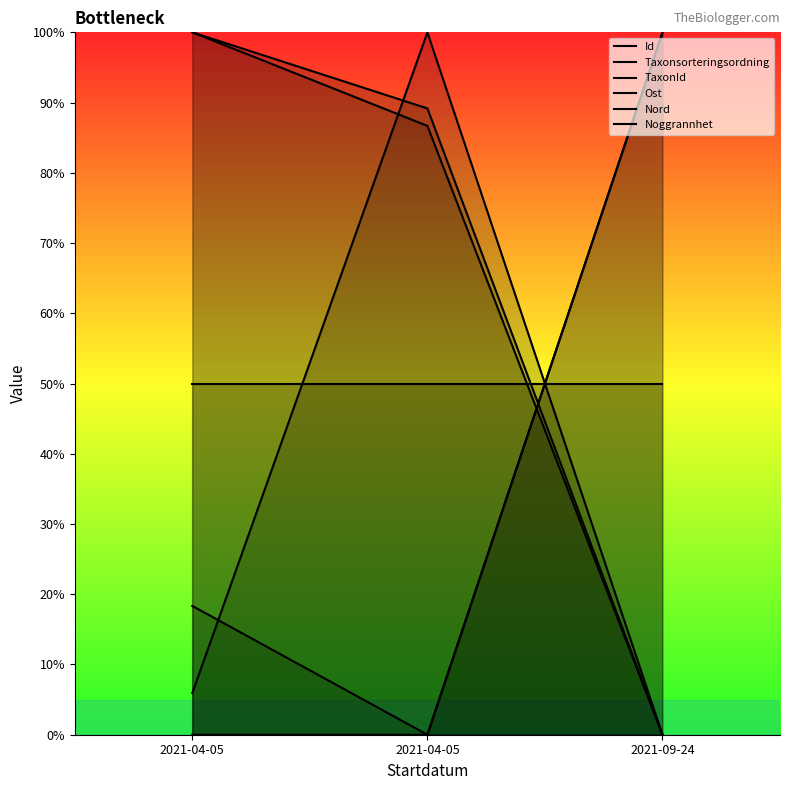

True or false: Noggrannhet has a value of 50.0 at 2021-04-05.

True